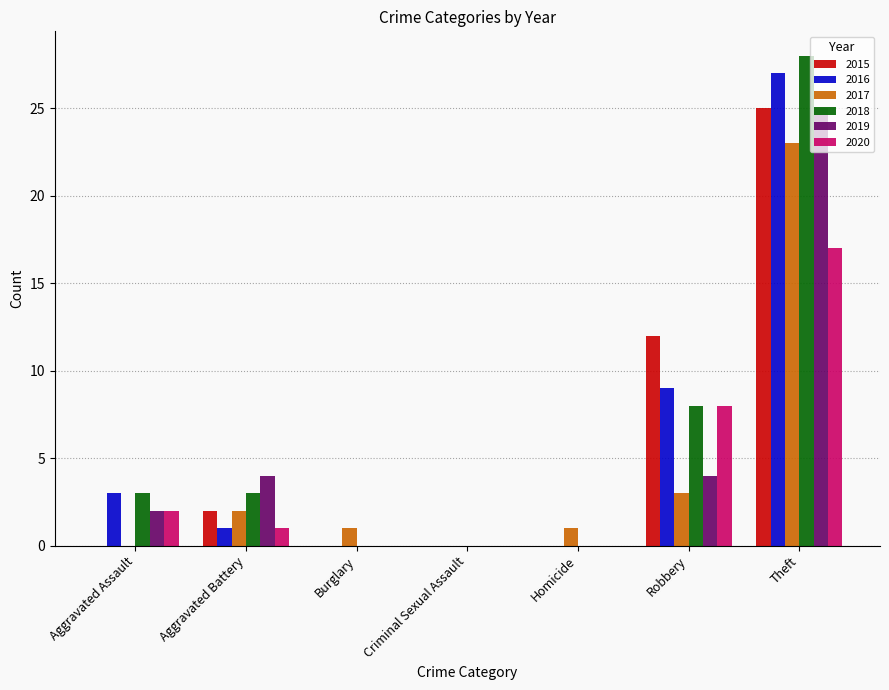

Which series changed the most between Aggravated Battery and Robbery?

2015